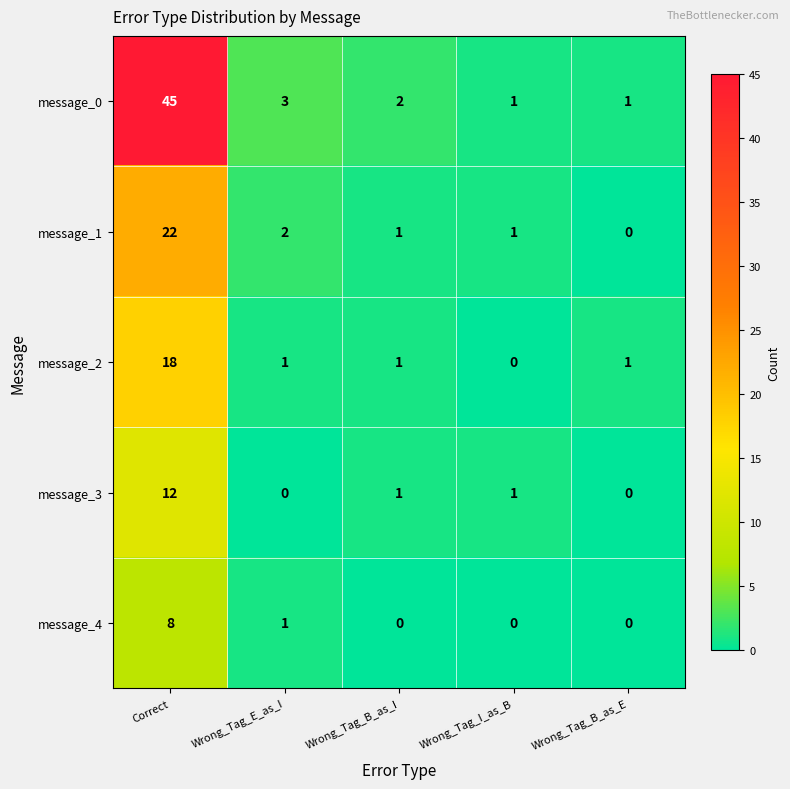

Reading left to right, transcribe all the data shown in this chart.

message_0: Correct=45	Wrong_Tag_E_as_I=3	Wrong_Tag_B_as_I=2	Wrong_Tag_I_as_B=1	Wrong_Tag_B_as_E=1
message_1: Correct=22	Wrong_Tag_E_as_I=2	Wrong_Tag_B_as_I=1	Wrong_Tag_I_as_B=1	Wrong_Tag_B_as_E=0
message_2: Correct=18	Wrong_Tag_E_as_I=1	Wrong_Tag_B_as_I=1	Wrong_Tag_I_as_B=0	Wrong_Tag_B_as_E=1
message_3: Correct=12	Wrong_Tag_E_as_I=0	Wrong_Tag_B_as_I=1	Wrong_Tag_I_as_B=1	Wrong_Tag_B_as_E=0
message_4: Correct=8	Wrong_Tag_E_as_I=1	Wrong_Tag_B_as_I=0	Wrong_Tag_I_as_B=0	Wrong_Tag_B_as_E=0